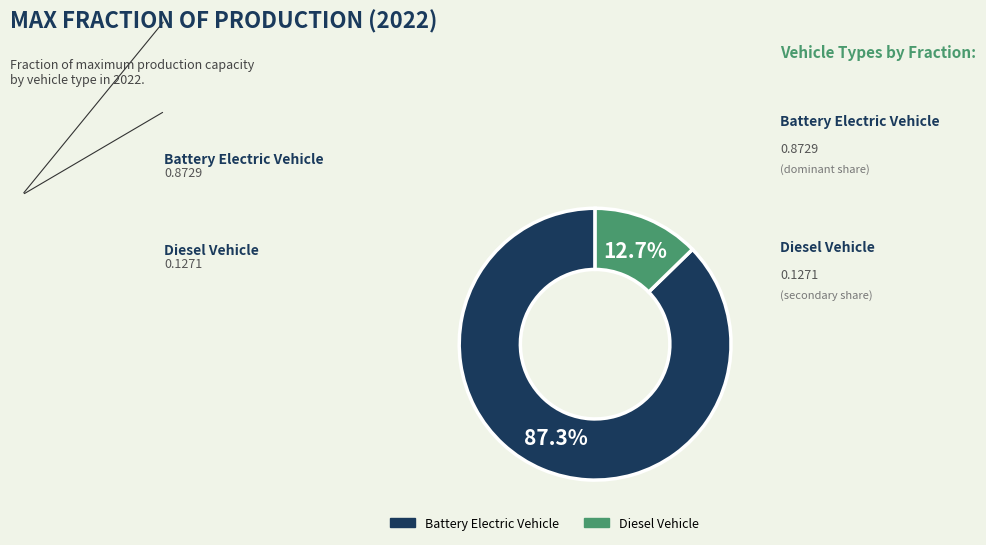

Is there any slice that represents more than half of the pie?

Yes